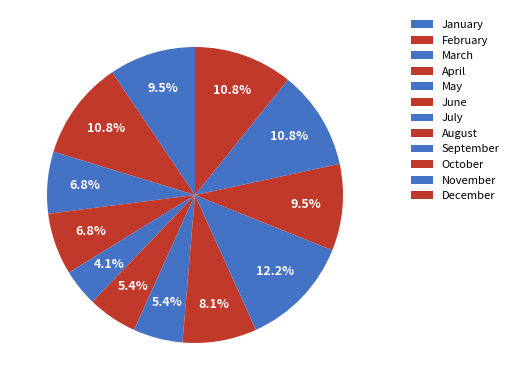

How many segments does this pie chart have?

12